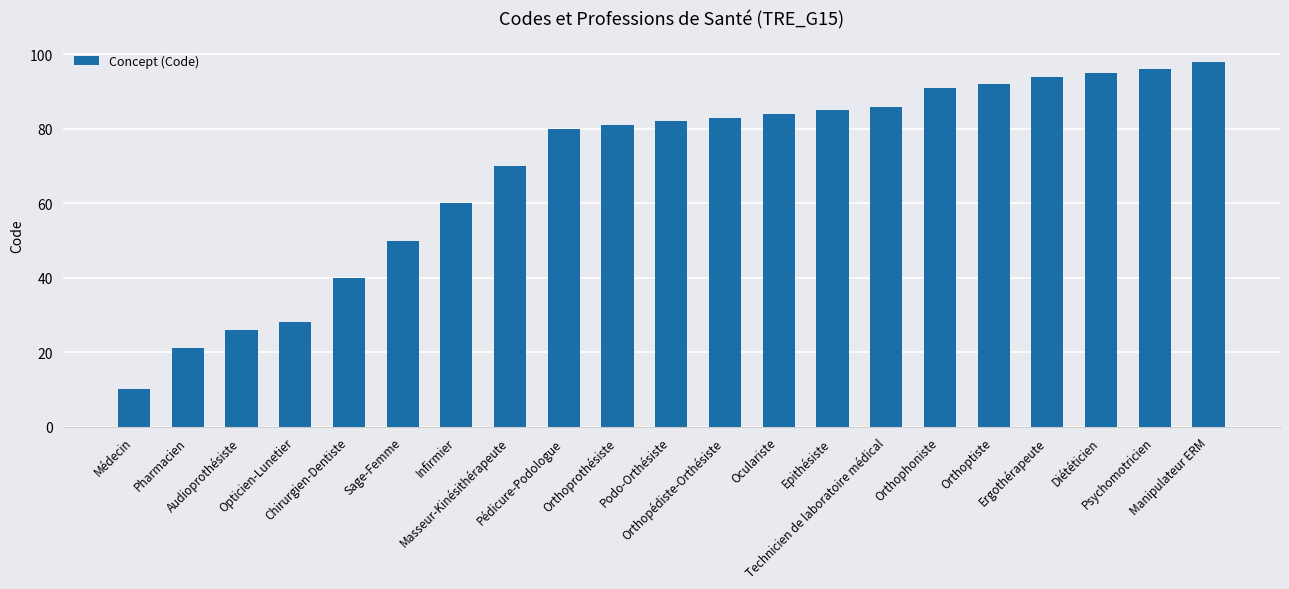

The chart shows a value of 133 at Pédicure-Podologue. True or false?

False